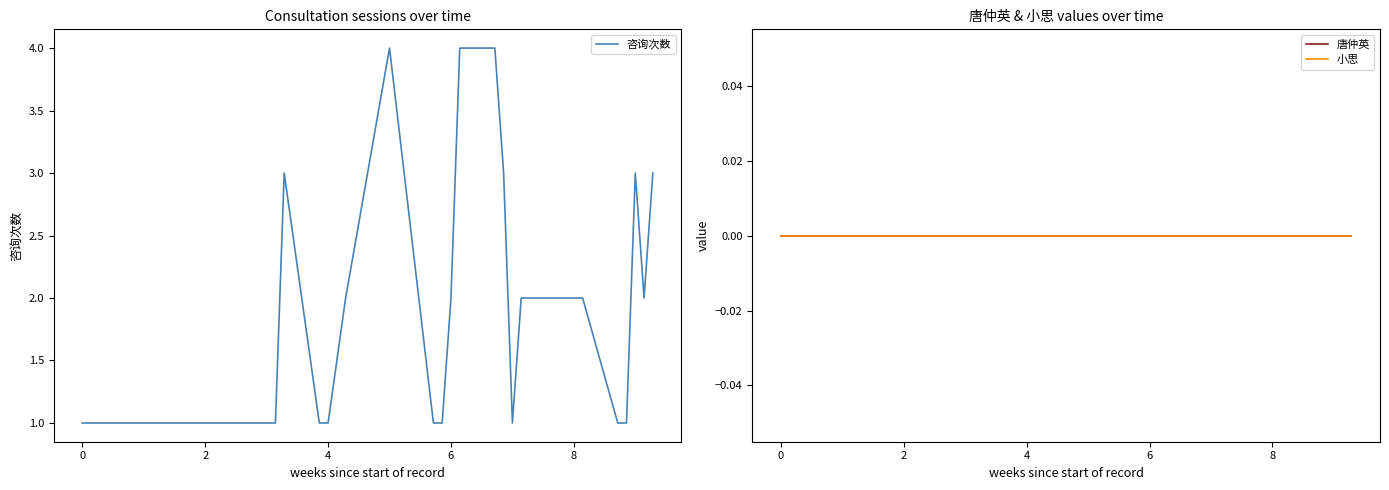

True or false: 小思 and 唐仲英 intersect in this chart.

False